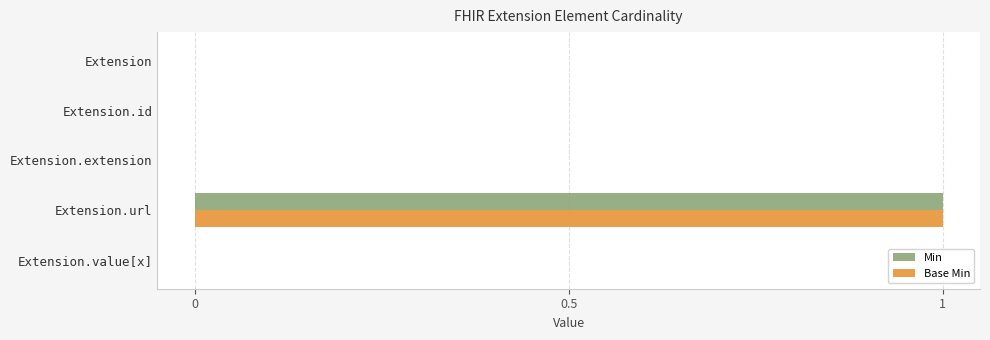

The value of Min at Extension.extension is 0. True or false?

True